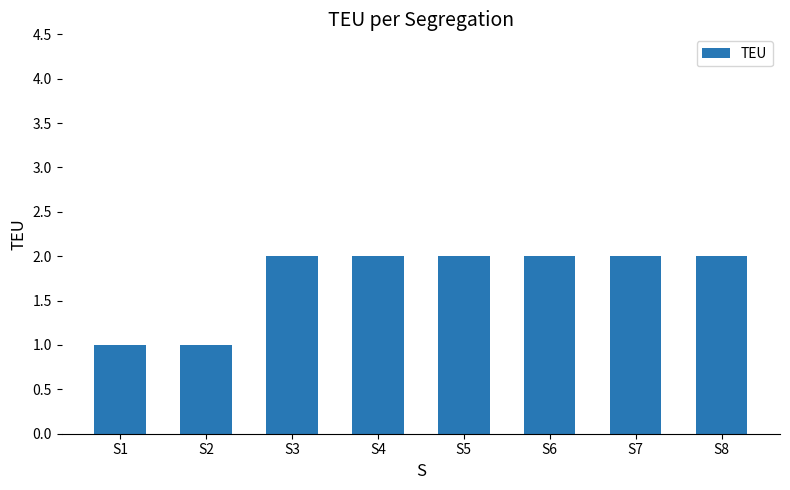

What is the smallest value displayed?

1